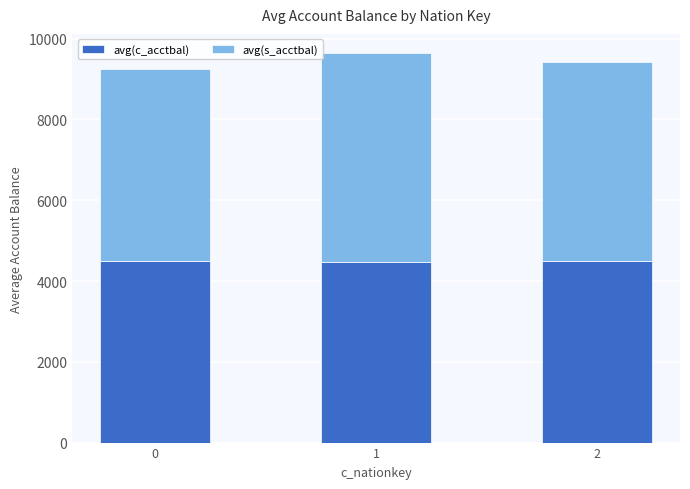

What is the highest value of the avg(c_acctbal) series?

4500.1